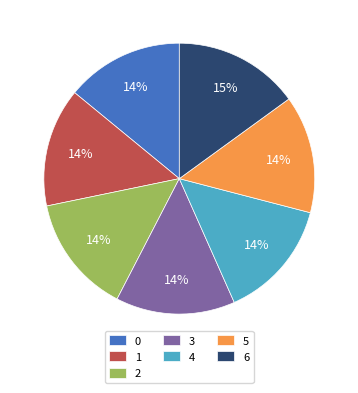

What is the ratio of the value at 0 to the value at 5?

1.0